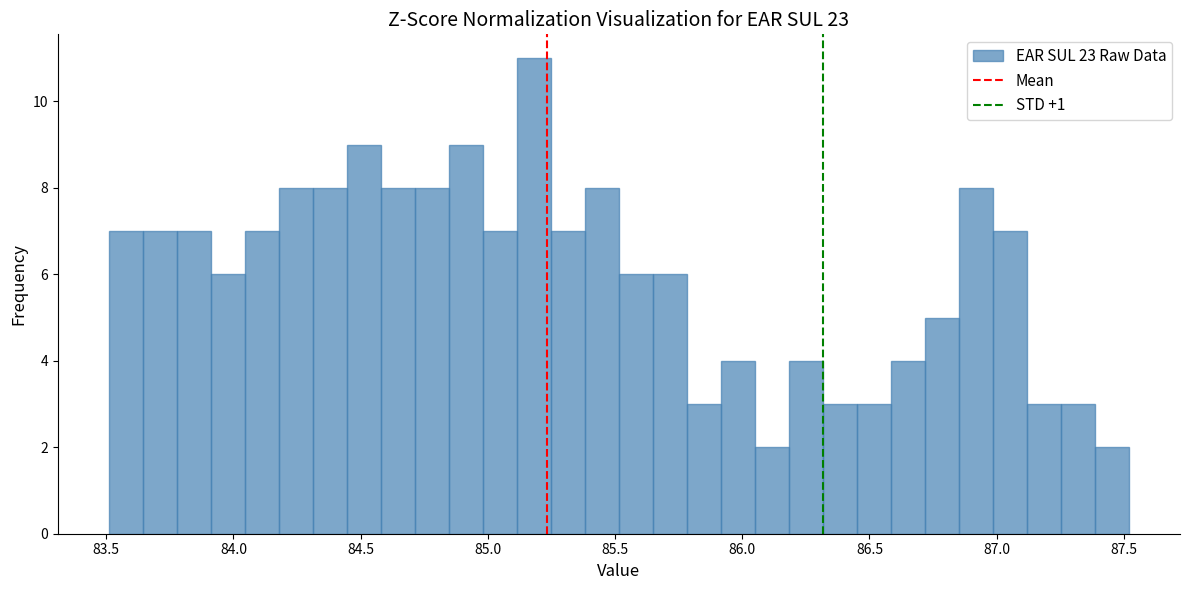

Read against the x-axis, roughly where is the centre of the tallest bar?

85.20